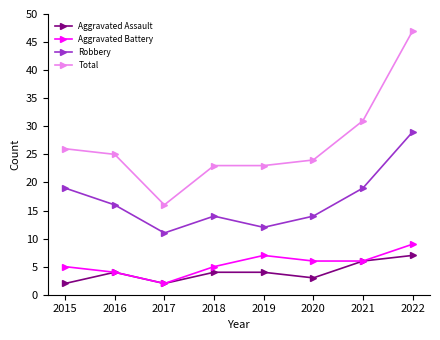

The Aggravated Battery series shows 9 at 2020. True or false?

False